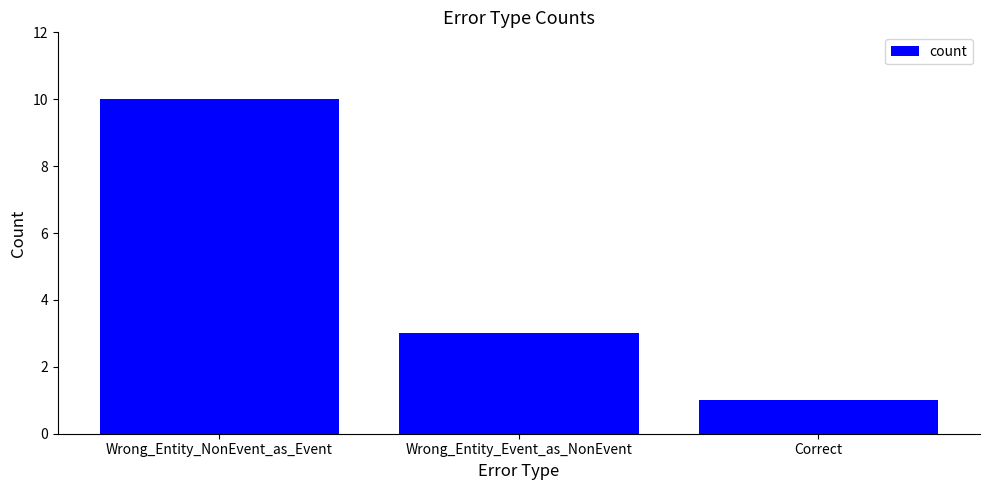

What is the label of the 3rd bar from the right?

Wrong_Entity_NonEvent_as_Event